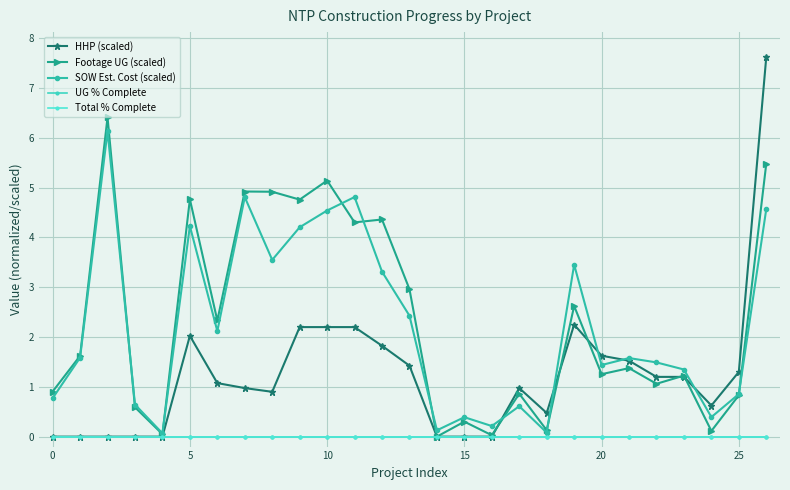

At which category is the sum across all series the highest?

26